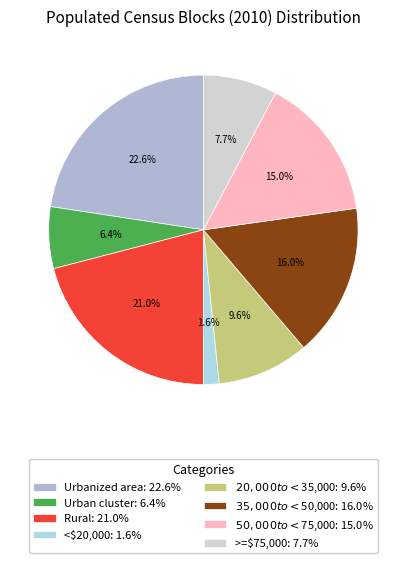

What percentage is the <$20,000 slice, to the nearest percent?

2%